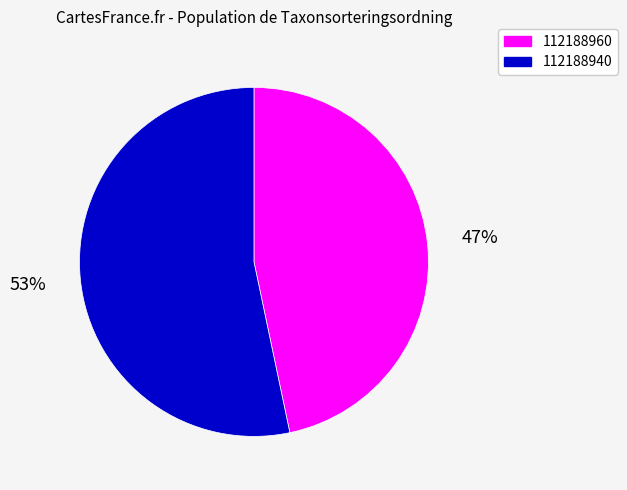

Count the number of slices in the pie.

2